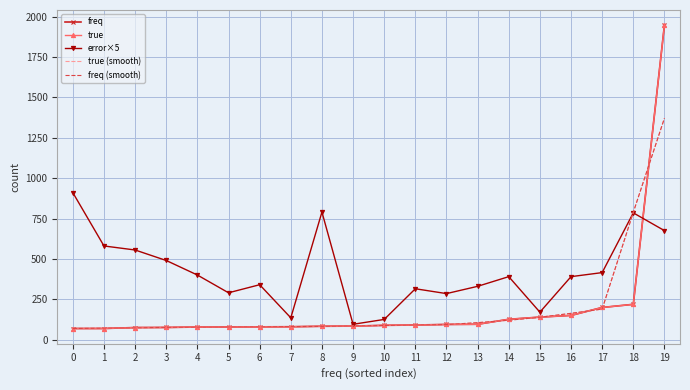

What is the difference between the maximum and minimum values in the error×5 series?

815.0